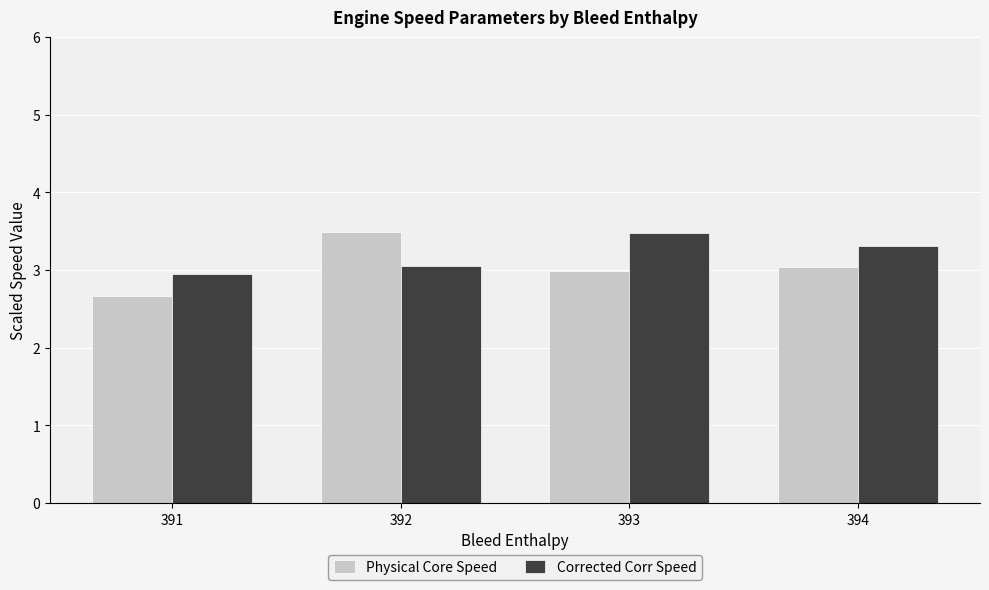

The value of Physical Core Speed at 393 is 3.0. True or false?

True